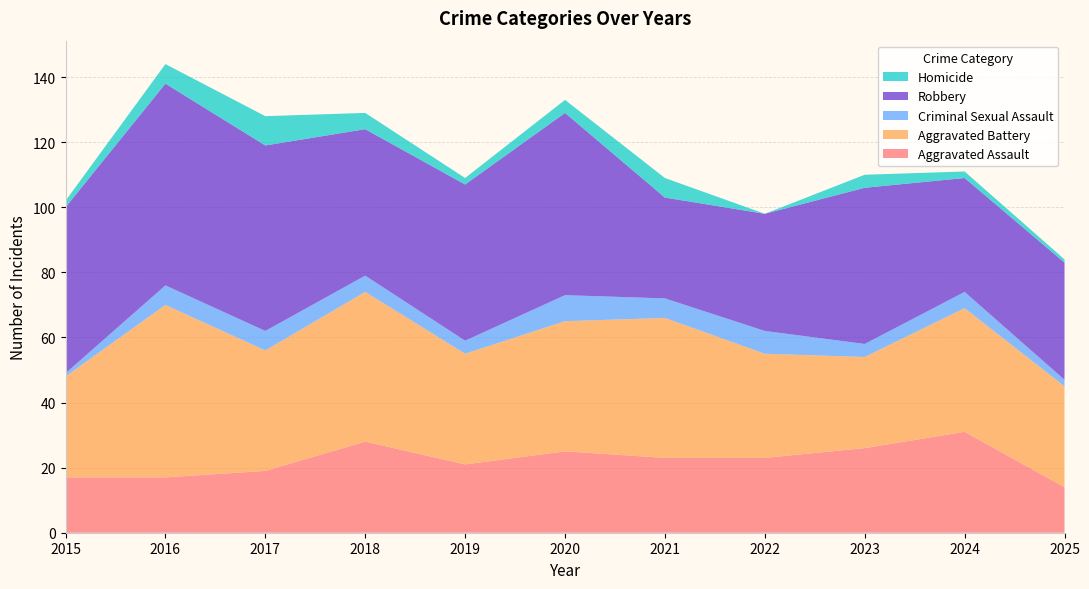

Reading left to right, what are all the values shown in this chart?

Aggravated Assault: 2015=17	2016=17	2017=19	2018=28	2019=21	2020=25	2021=23	2022=23	2023=26	2024=31	2025=14
Aggravated Battery: 2015=31	2016=53	2017=37	2018=46	2019=34	2020=40	2021=43	2022=32	2023=28	2024=38	2025=31
Criminal Sexual Assault: 2015=1	2016=6	2017=6	2018=5	2019=4	2020=8	2021=6	2022=7	2023=4	2024=5	2025=2
Robbery: 2015=51	2016=62	2017=57	2018=45	2019=48	2020=56	2021=31	2022=36	2023=48	2024=35	2025=36
Homicide: 2015=2	2016=6	2017=9	2018=5	2019=2	2020=4	2021=6	2022=0	2023=4	2024=2	2025=1